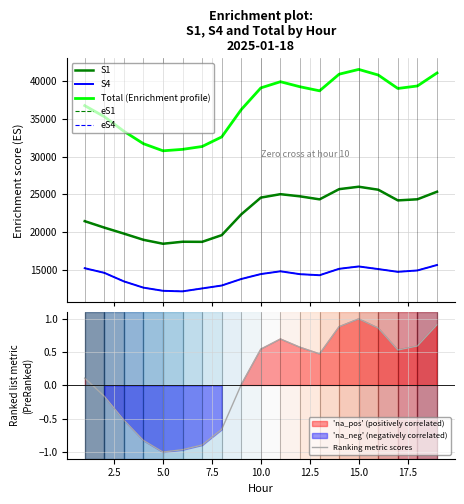

What is the lowest value of the S4 series?

12200.0